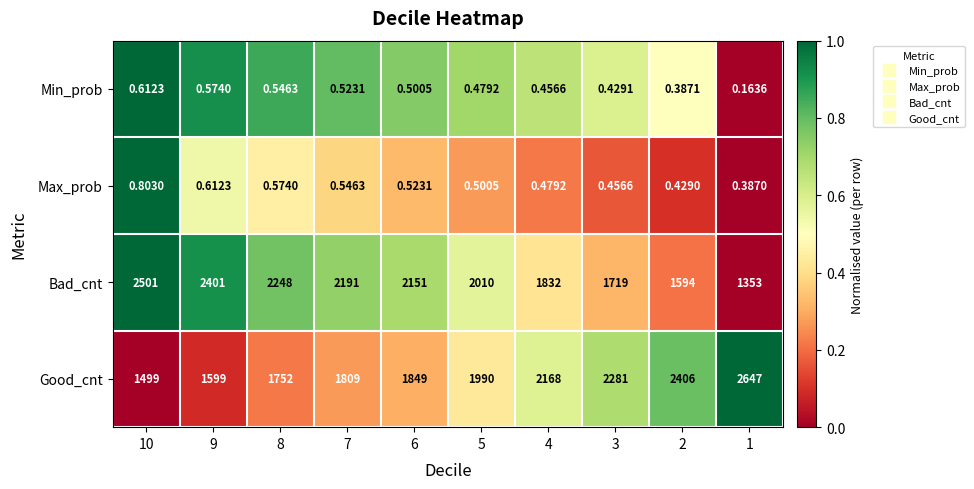

What is the difference between the highest and lowest values at 10?

2500.4